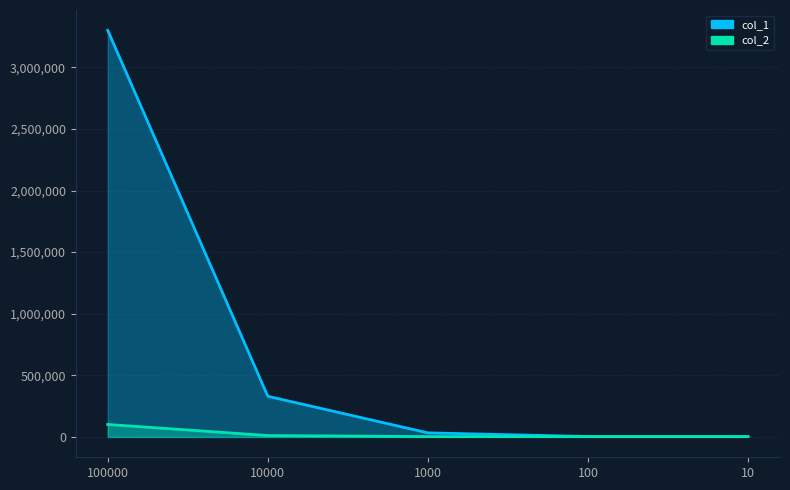

Which has a higher value, 10000 or 100?

10000